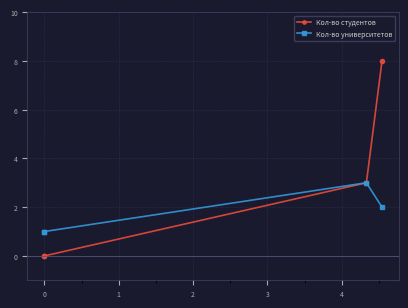

Is this an area chart (filled region under the line)?

No